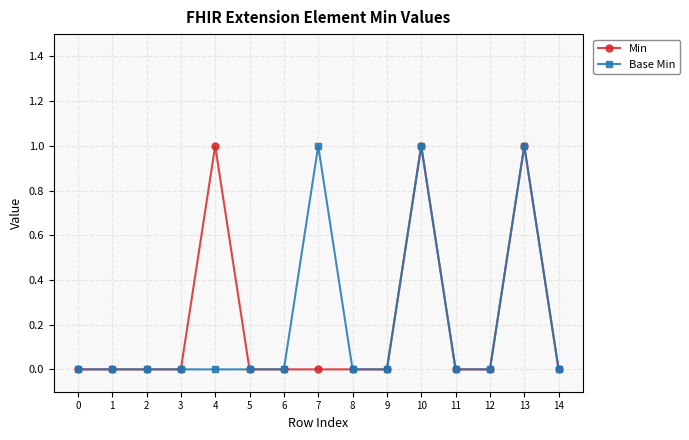

What is the difference between the maximum and minimum values in the Min series?

1